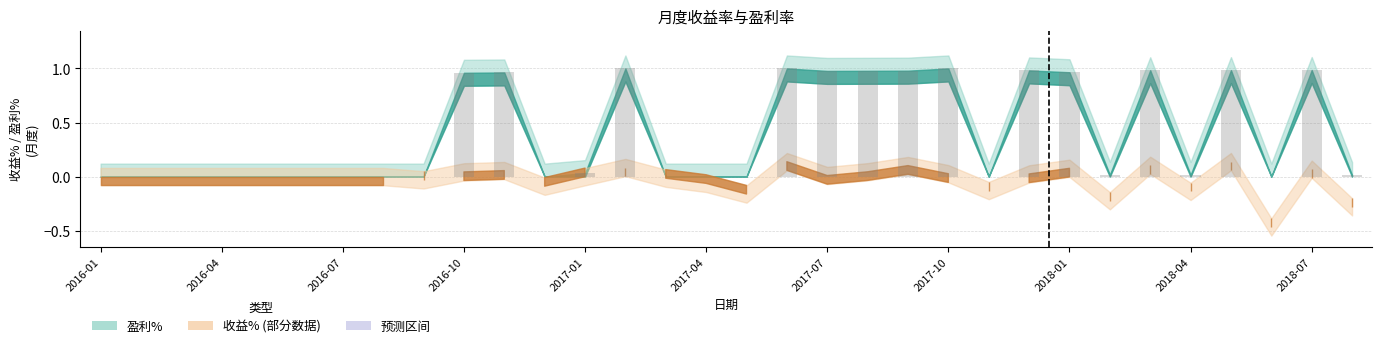

How many data points does each series have?

32